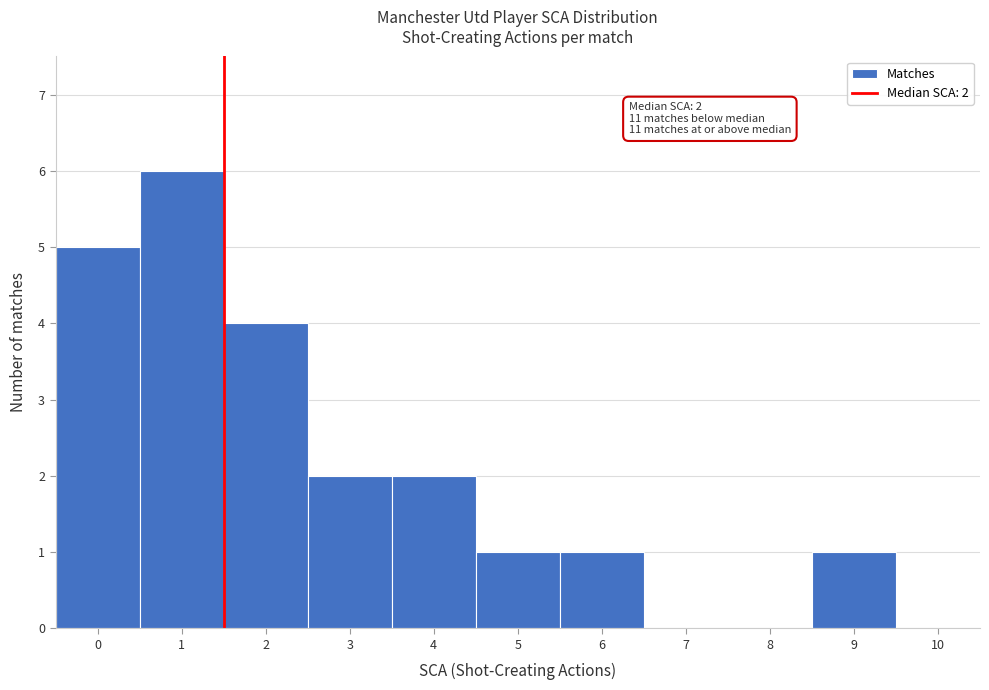

Which range on the x-axis has the tallest bar?

0.5 to 1.5